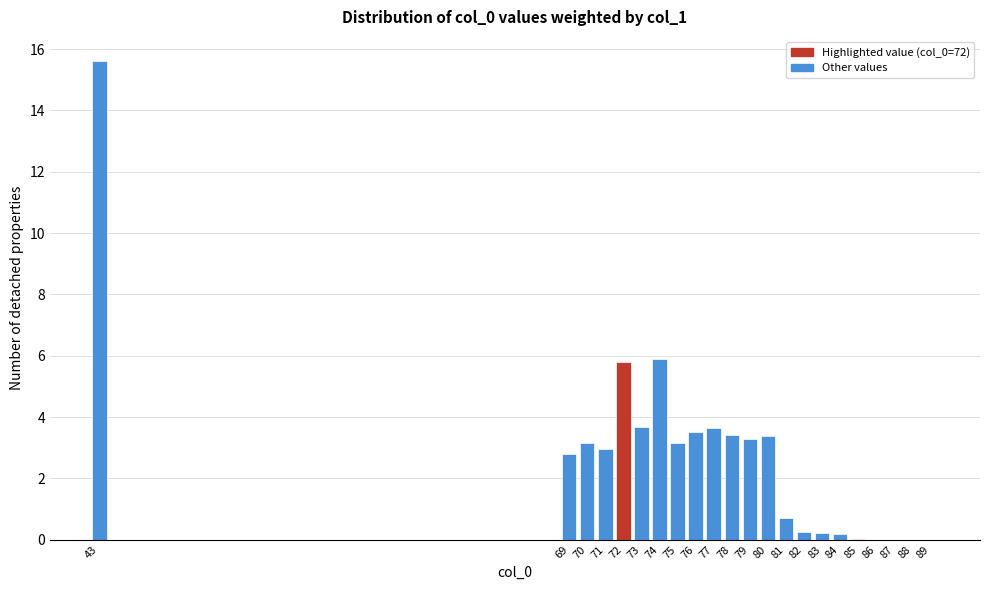

Between 72 and 76, which is larger?

72